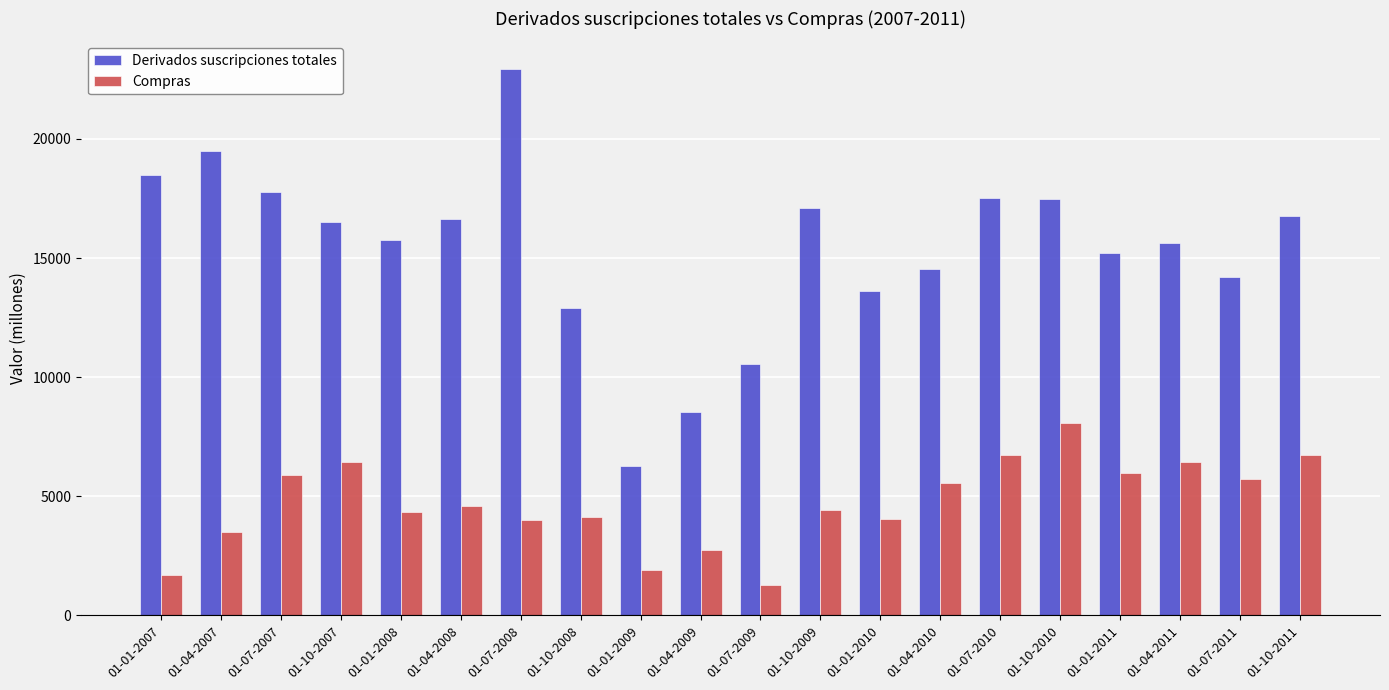

Are the bars grouped side by side (vs. stacked)?

Yes